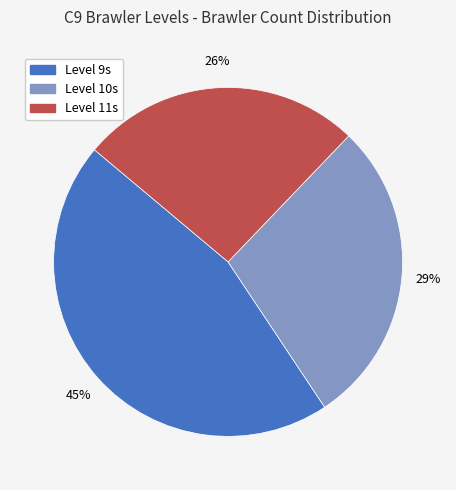

To the nearest percent, what is the average slice percentage?

33%